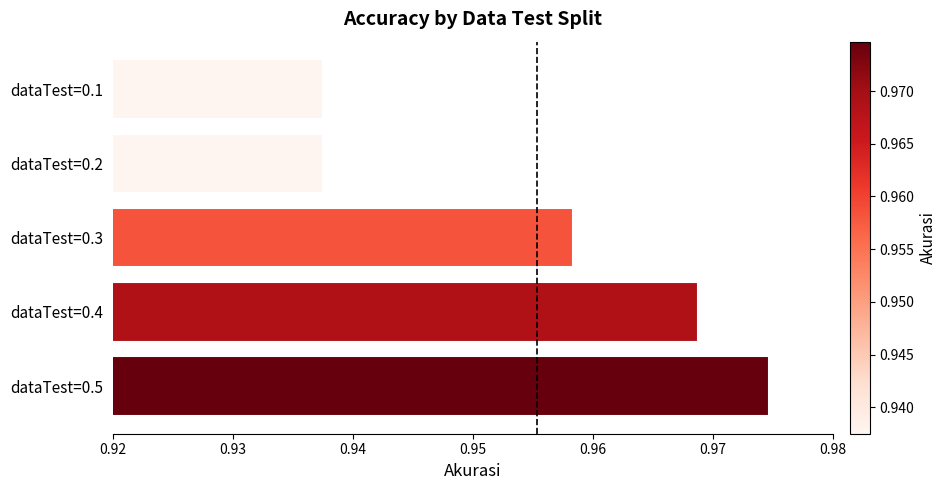

Which label corresponds to the largest value in the chart?

dataTest=0.5